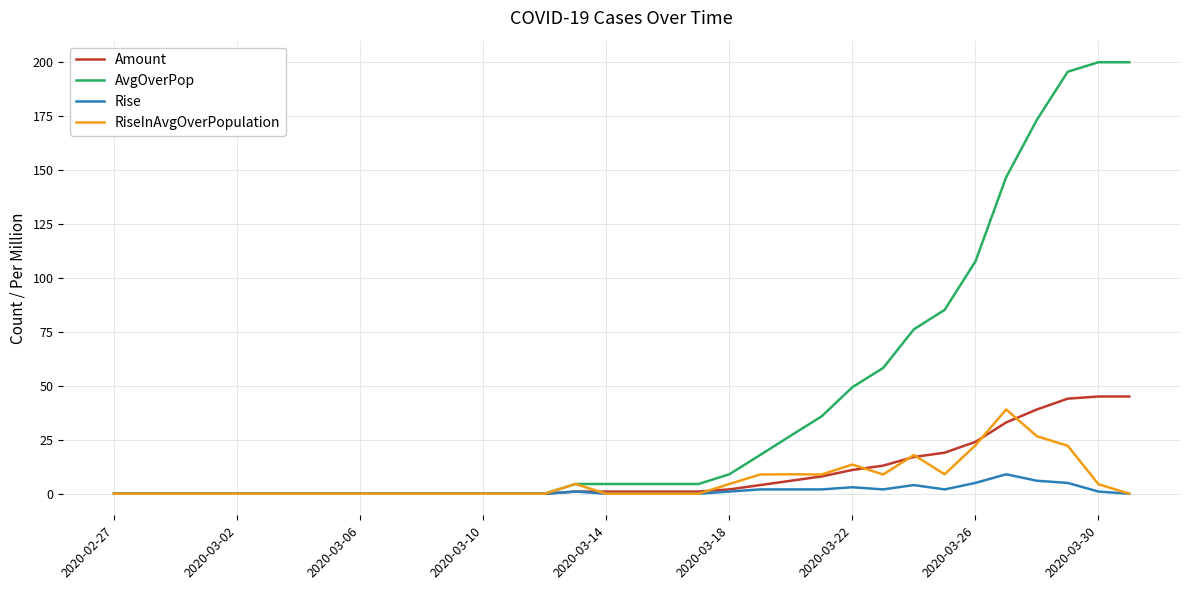

What is the highest value of the AvgOverPop series?

199.7